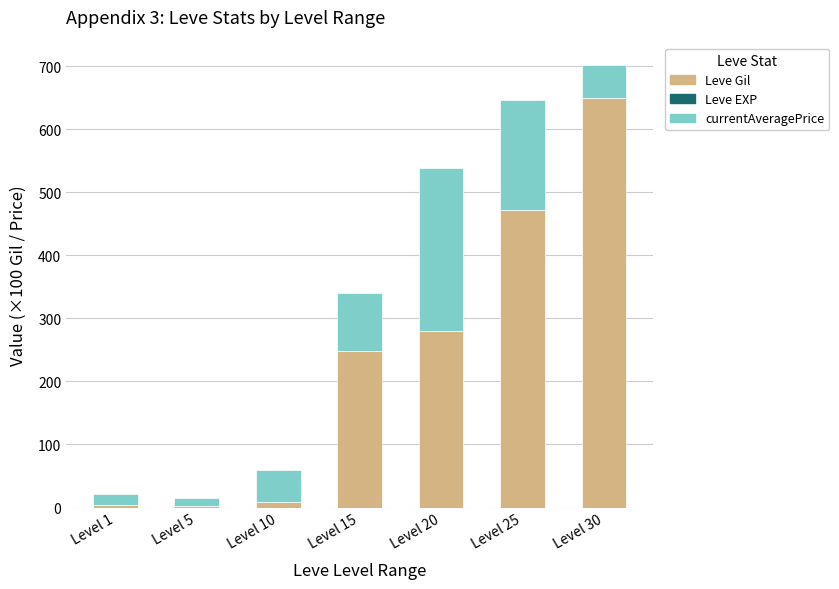

True or false: Leve Gil has a value of 478.0 at Level 20.

False